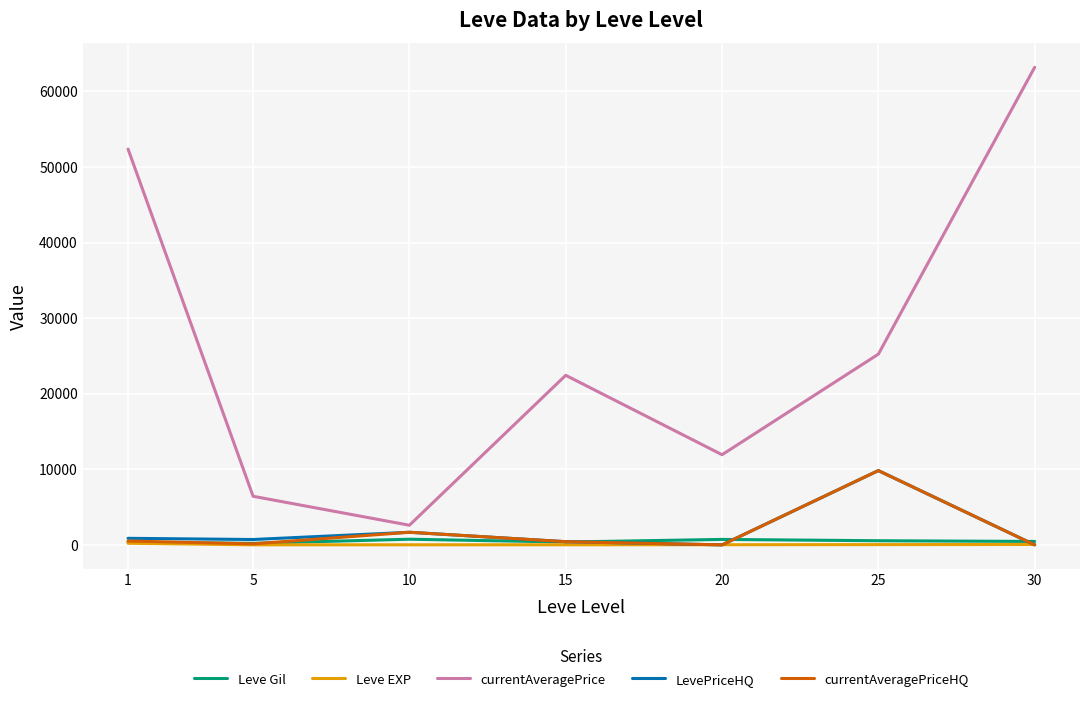

Which series has the largest range (max minus min)?

currentAveragePrice